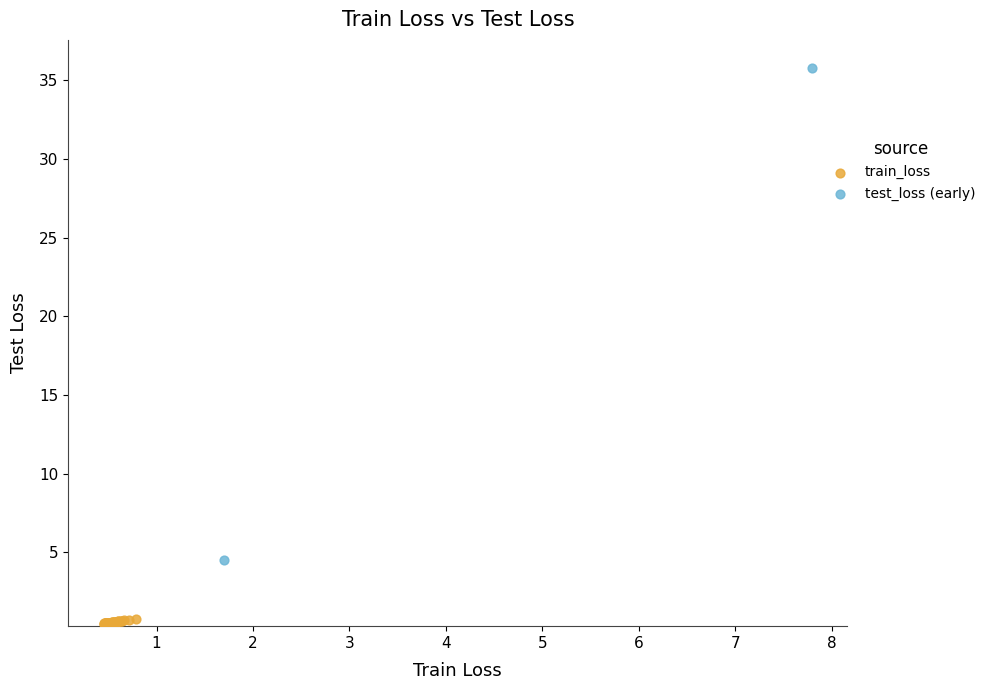

What are all the series names shown in the legend?

train_loss, test_loss (early)